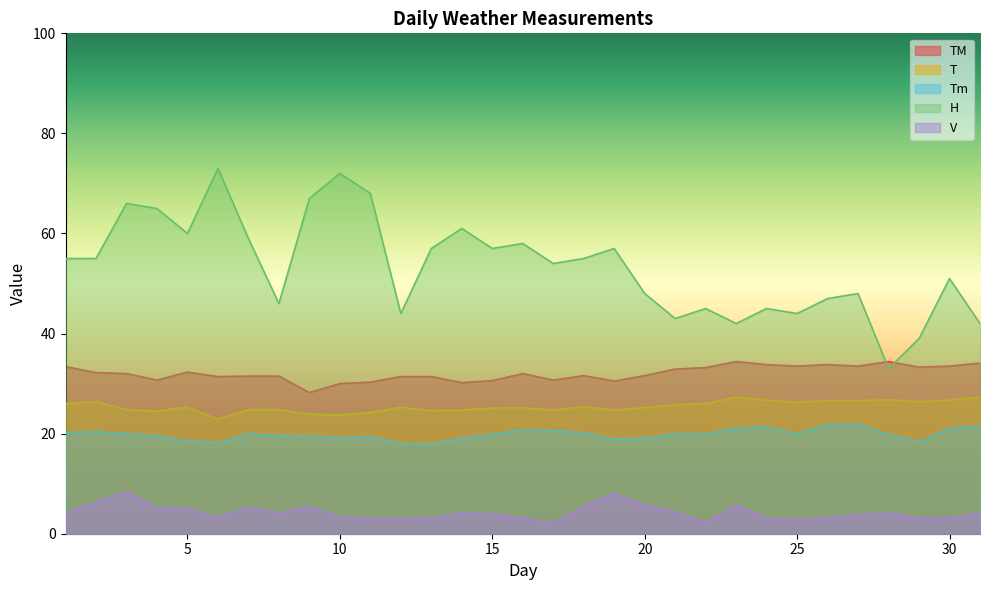

At which label is TM closest to 31?

4